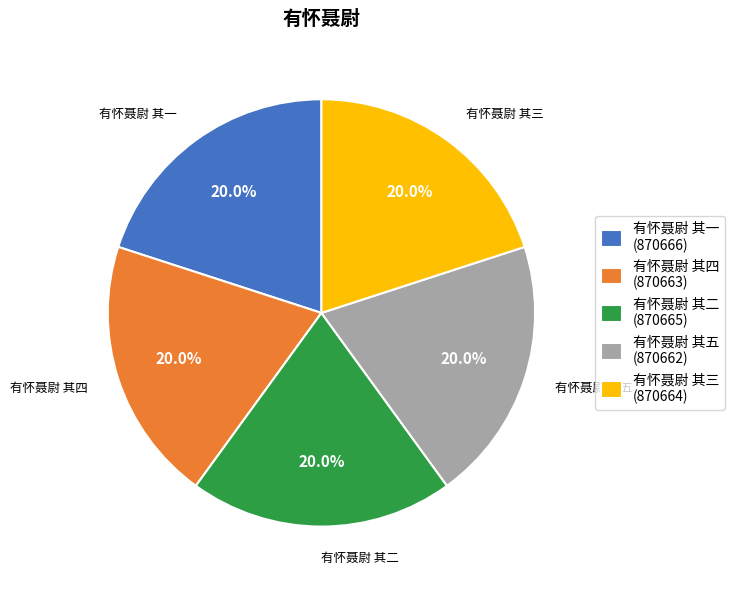

What is the ratio of the value at 有怀聂尉 其四 (870663) to the value at 有怀聂尉 其三 (870664)?

1.0